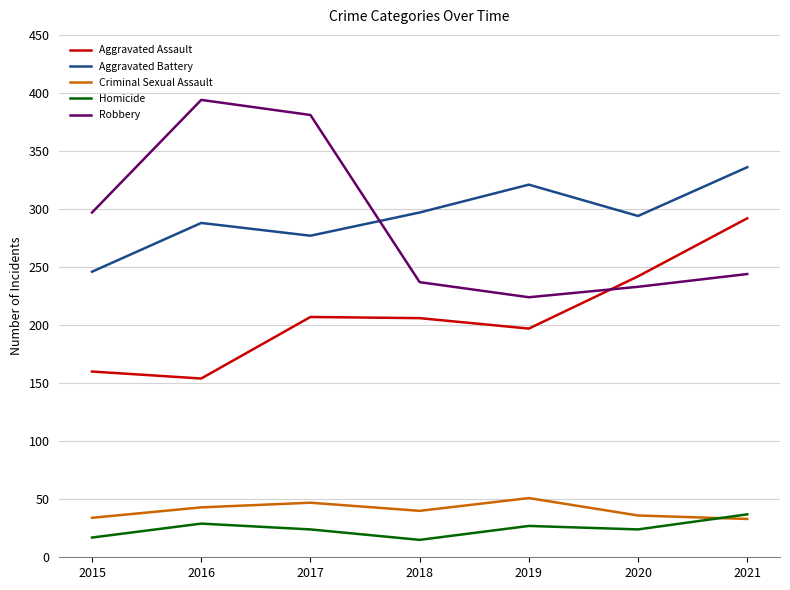

Rank the series at 2017 from highest to lowest value.

Robbery, Aggravated Battery, Aggravated Assault, Criminal Sexual Assault, Homicide